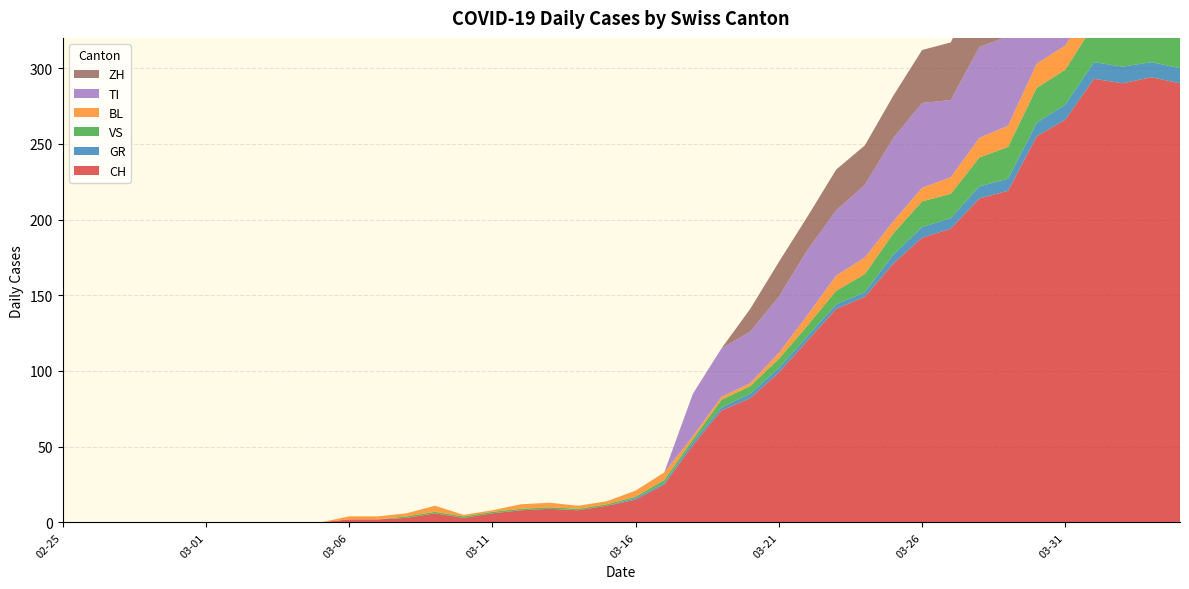

Reading left to right, transcribe all the data shown in this chart.

CH: 2020-02-25=0	2020-02-26=0	2020-02-27=0	2020-02-28=0	2020-02-29=0	2020-03-01=0	2020-03-02=0	2020-03-03=0	2020-03-04=0	2020-03-05=0	2020-03-06=2	2020-03-07=2	2020-03-08=3	2020-03-09=6	2020-03-10=3	2020-03-11=6	2020-03-12=8	2020-03-13=9	2020-03-14=8	2020-03-15=11	2020-03-16=15	2020-03-17=25	2020-03-18=51	2020-03-19=74	2020-03-20=82	2020-03-21=99	2020-03-22=120	2020-03-23=141	2020-03-24=149	2020-03-25=171	2020-03-26=188	2020-03-27=194	2020-03-28=214	2020-03-29=219	2020-03-30=255	2020-03-31=266	2020-04-01=293	2020-04-02=290	2020-04-03=294	2020-04-04=290
GR: 2020-02-25=0	2020-02-26=0	2020-02-27=0	2020-02-28=0	2020-02-29=0	2020-03-01=0	2020-03-02=0	2020-03-03=0	2020-03-04=0	2020-03-05=0	2020-03-06=0	2020-03-07=0	2020-03-08=0	2020-03-09=0	2020-03-10=0	2020-03-11=0	2020-03-12=0	2020-03-13=0	2020-03-14=0	2020-03-15=0	2020-03-16=1	2020-03-17=1	2020-03-18=2	2020-03-19=2	2020-03-20=3	2020-03-21=3	2020-03-22=3	2020-03-23=3	2020-03-24=3	2020-03-25=6	2020-03-26=7	2020-03-27=7	2020-03-28=8	2020-03-29=8	2020-03-30=9	2020-03-31=10	2020-04-01=11	2020-04-02=11	2020-04-03=10	2020-04-04=10
VS: 2020-02-25=0	2020-02-26=0	2020-02-27=0	2020-02-28=0	2020-02-29=0	2020-03-01=0	2020-03-02=0	2020-03-03=0	2020-03-04=0	2020-03-05=0	2020-03-06=0	2020-03-07=0	2020-03-08=1	2020-03-09=1	2020-03-10=1	2020-03-11=1	2020-03-12=1	2020-03-13=1	2020-03-14=1	2020-03-15=1	2020-03-16=1	2020-03-17=2	2020-03-18=2	2020-03-19=5	2020-03-20=5	2020-03-21=6	2020-03-22=7	2020-03-23=9	2020-03-24=12	2020-03-25=14	2020-03-26=17	2020-03-27=16	2020-03-28=19	2020-03-29=21	2020-03-30=23	2020-03-31=23	2020-04-01=25	2020-04-02=24	2020-04-03=23	2020-04-04=23
BL: 2020-02-25=0	2020-02-26=0	2020-02-27=0	2020-02-28=0	2020-02-29=0	2020-03-01=0	2020-03-02=0	2020-03-03=0	2020-03-04=0	2020-03-05=0	2020-03-06=2	2020-03-07=2	2020-03-08=2	2020-03-09=4	2020-03-10=1	2020-03-11=1	2020-03-12=3	2020-03-13=3	2020-03-14=2	2020-03-15=2	2020-03-16=4	2020-03-17=5	2020-03-18=2	2020-03-19=2	2020-03-20=2	2020-03-21=4	2020-03-22=7	2020-03-23=10	2020-03-24=11	2020-03-25=8	2020-03-26=9	2020-03-27=11	2020-03-28=13	2020-03-29=14	2020-03-30=16	2020-03-31=16	2020-04-01=17	2020-04-02=18	2020-04-03=18	2020-04-04=17
TI: 2020-02-25=0	2020-02-26=0	2020-02-27=0	2020-02-28=0	2020-02-29=0	2020-03-01=0	2020-03-02=0	2020-03-03=0	2020-03-04=0	2020-03-05=0	2020-03-06=0	2020-03-07=0	2020-03-08=0	2020-03-09=0	2020-03-10=0	2020-03-11=0	2020-03-12=0	2020-03-13=0	2020-03-14=0	2020-03-15=0	2020-03-16=0	2020-03-17=0	2020-03-18=28	2020-03-19=32	2020-03-20=34	2020-03-21=37	2020-03-22=43	2020-03-23=43	2020-03-24=48	2020-03-25=55	2020-03-26=56	2020-03-27=51	2020-03-28=60	2020-03-29=59	2020-03-30=61	2020-03-31=67	2020-04-01=72	2020-04-02=73	2020-04-03=67	2020-04-04=67
ZH: 2020-02-25=0	2020-02-26=0	2020-02-27=0	2020-02-28=0	2020-02-29=0	2020-03-01=0	2020-03-02=0	2020-03-03=0	2020-03-04=0	2020-03-05=0	2020-03-06=0	2020-03-07=0	2020-03-08=0	2020-03-09=0	2020-03-10=0	2020-03-11=0	2020-03-12=0	2020-03-13=0	2020-03-14=0	2020-03-15=0	2020-03-16=0	2020-03-17=0	2020-03-18=0	2020-03-19=0	2020-03-20=15	2020-03-21=23	2020-03-22=22	2020-03-23=27	2020-03-24=26	2020-03-25=28	2020-03-26=35	2020-03-27=38	2020-03-28=42	2020-03-29=46	2020-03-30=46	2020-03-31=50	2020-04-01=54	2020-04-02=53	2020-04-03=57	2020-04-04=59